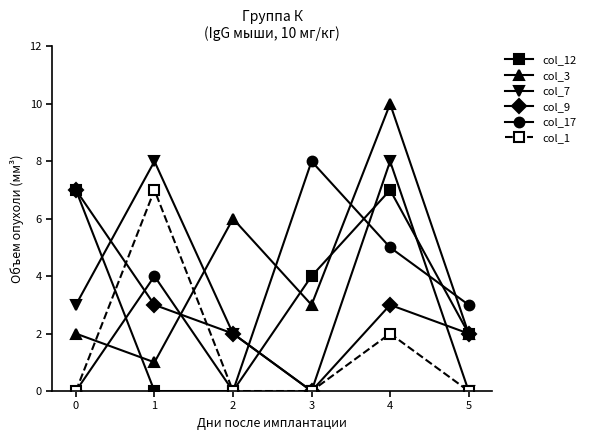

At which category is the sum across all series the highest?

4